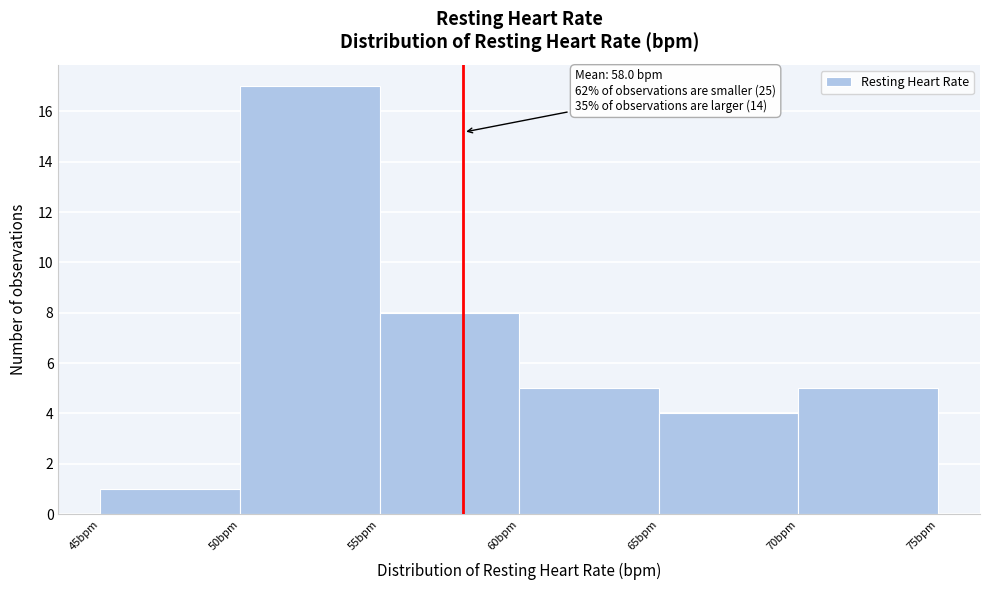

Which range on the x-axis has the tallest bar?

50 to 55